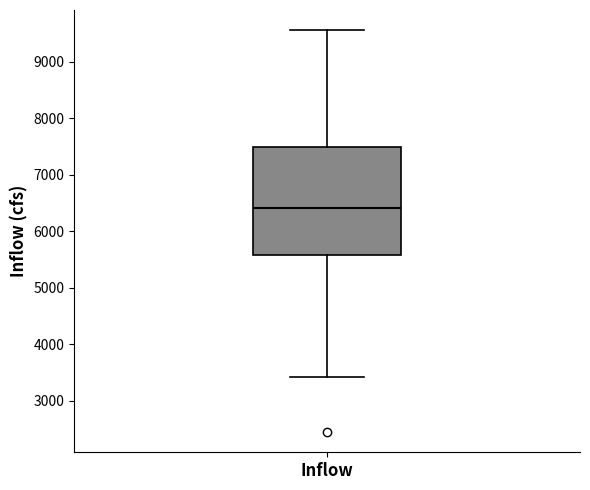

Transcribe this box plot: give where the median line is, the range the box spans, and where the two whiskers end, as read against the y-axis. The values are not printed on the chart, so give them approximately, as read against the axis.

median 6400, box 5600 to 7500, whiskers 3400 to 9600